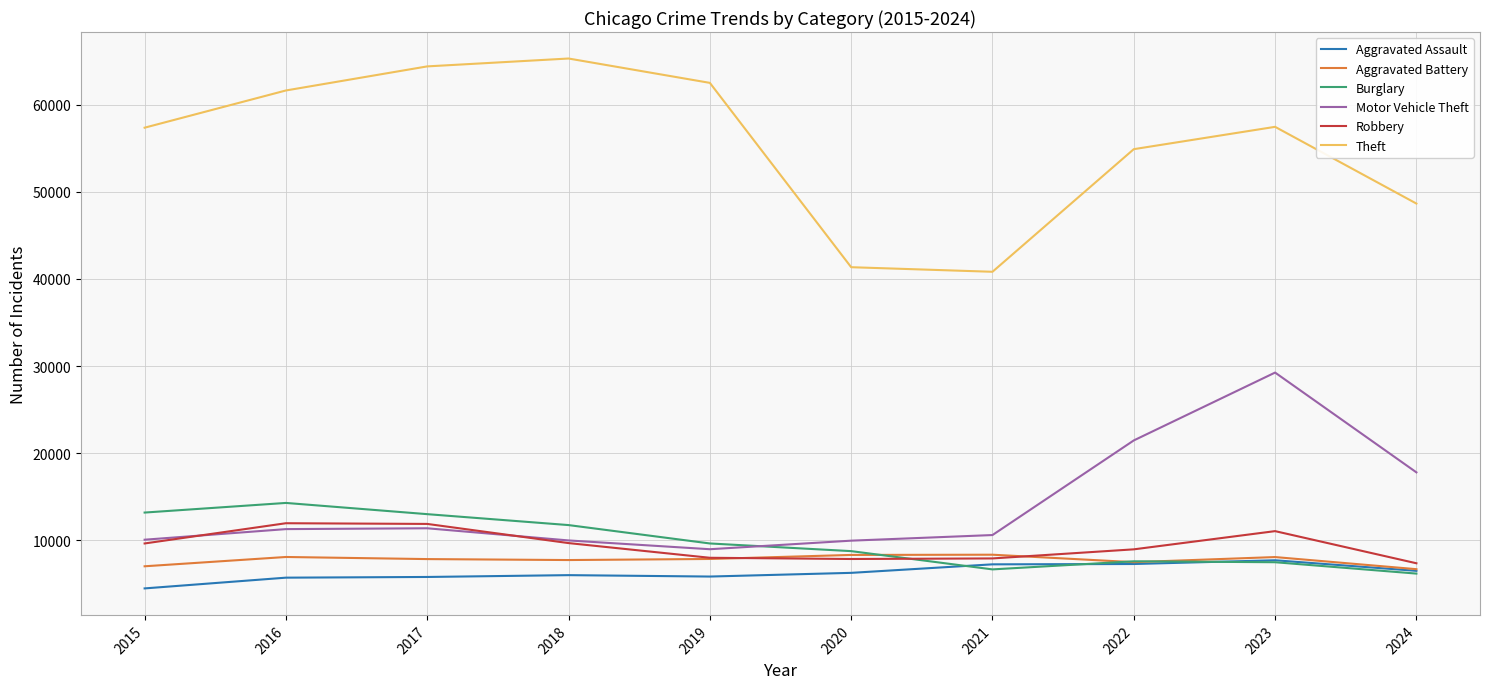

How many lines are shown in the chart?

6